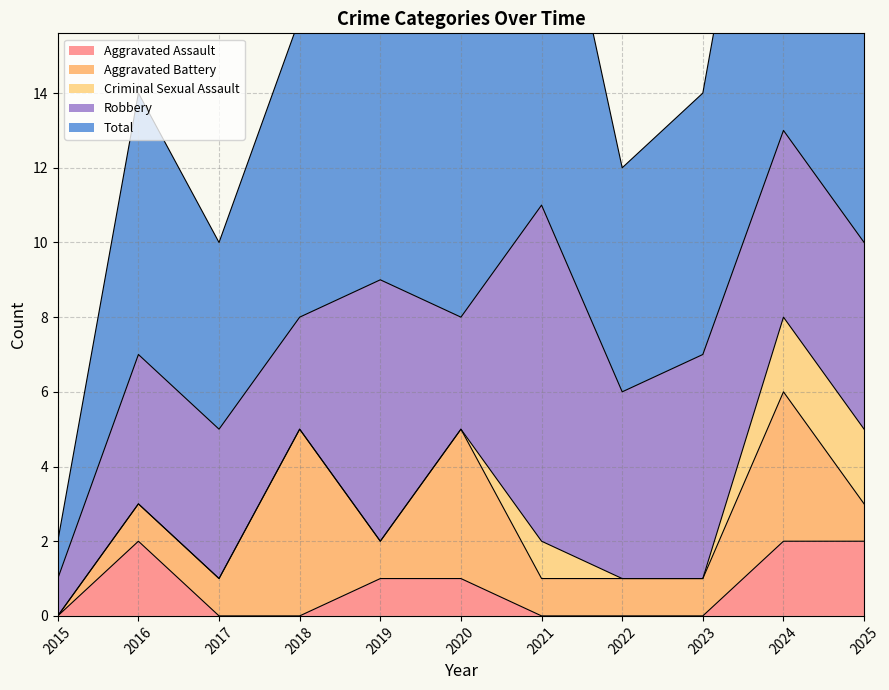

How many positive values does the Criminal Sexual Assault series have?

3